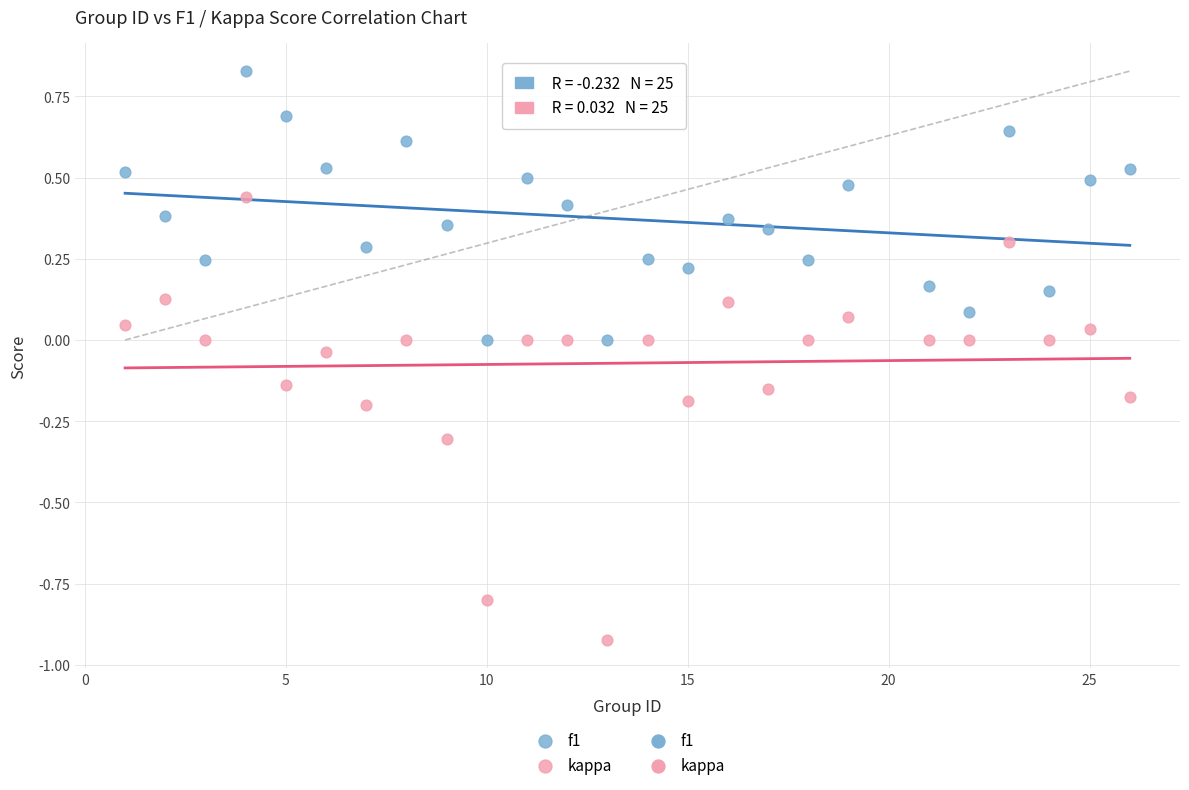

Which series reaches the maximum Y coordinate?

f1